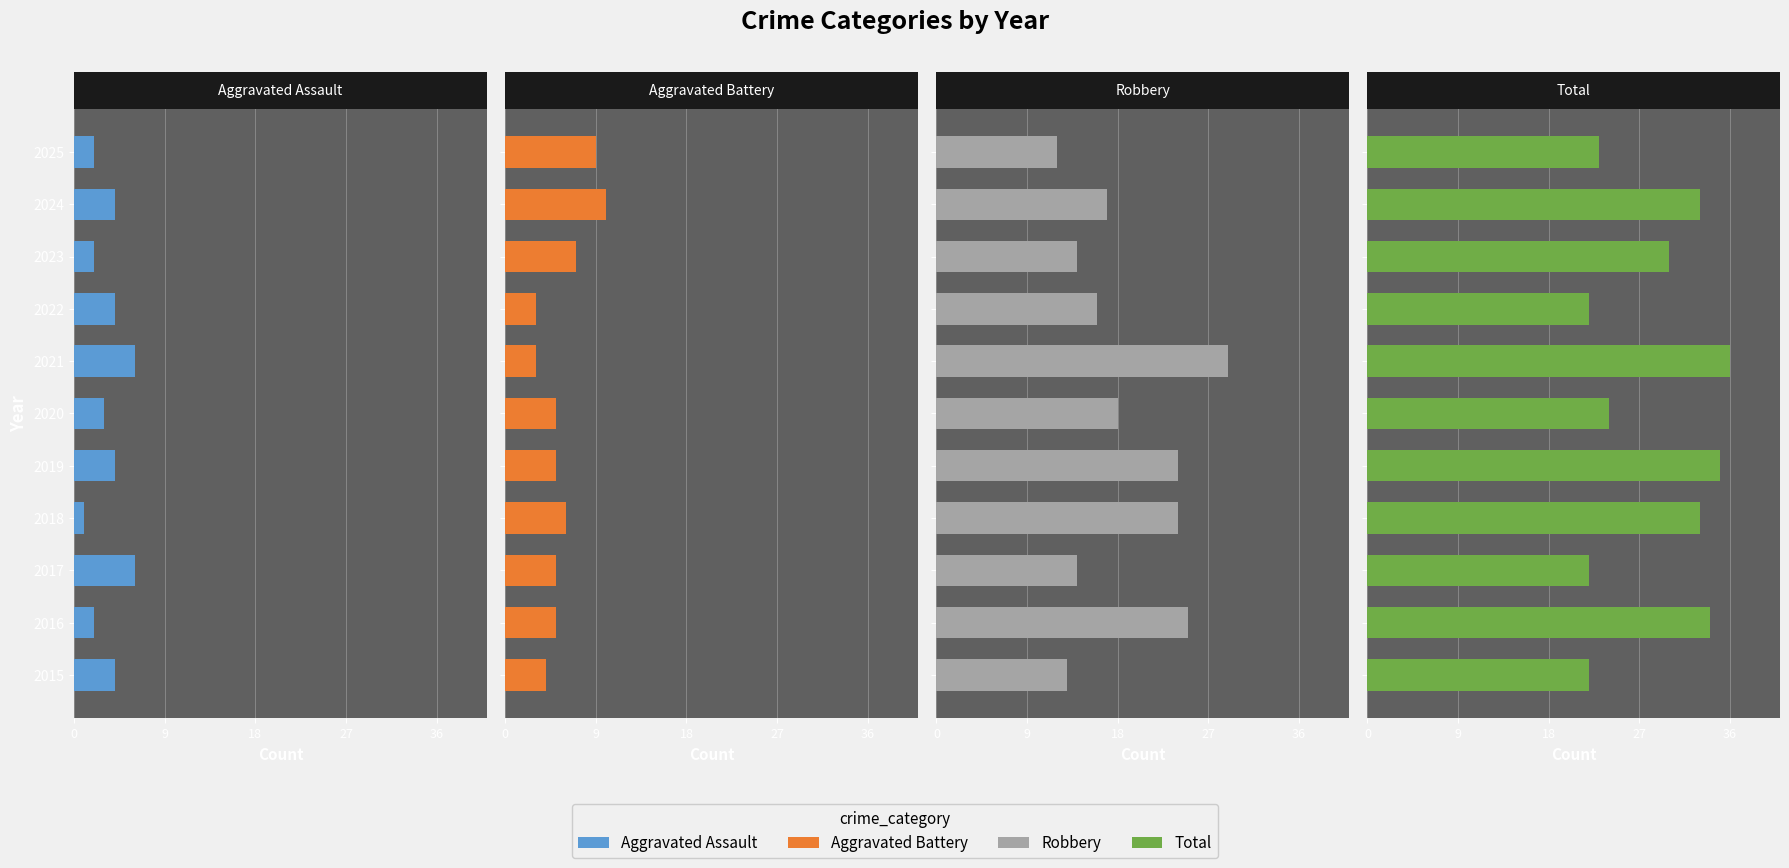

Does the chart contain stacked bars?

No